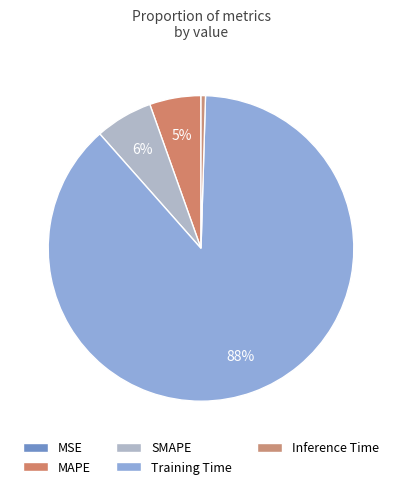

True or false: SMAPE accounts for 1% of the total.

False